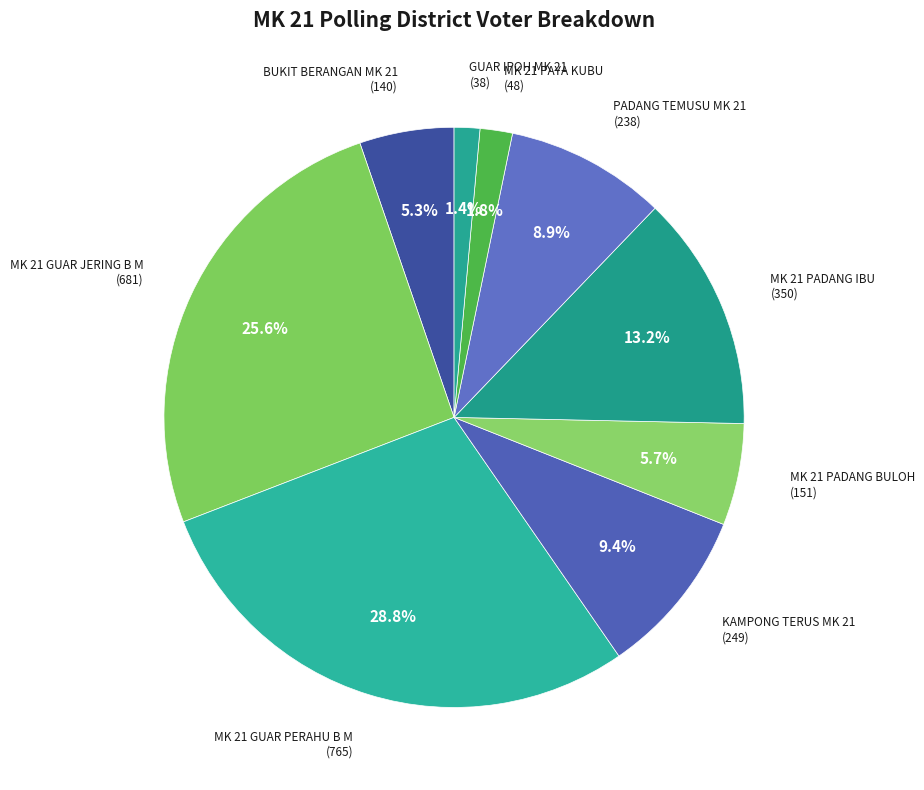

Count the number of slices in the pie.

9